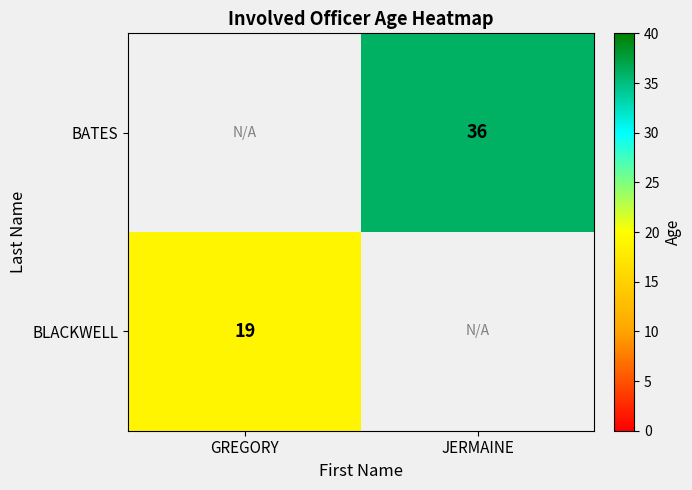

The BLACKWELL series shows 19 at GREGORY. True or false?

True